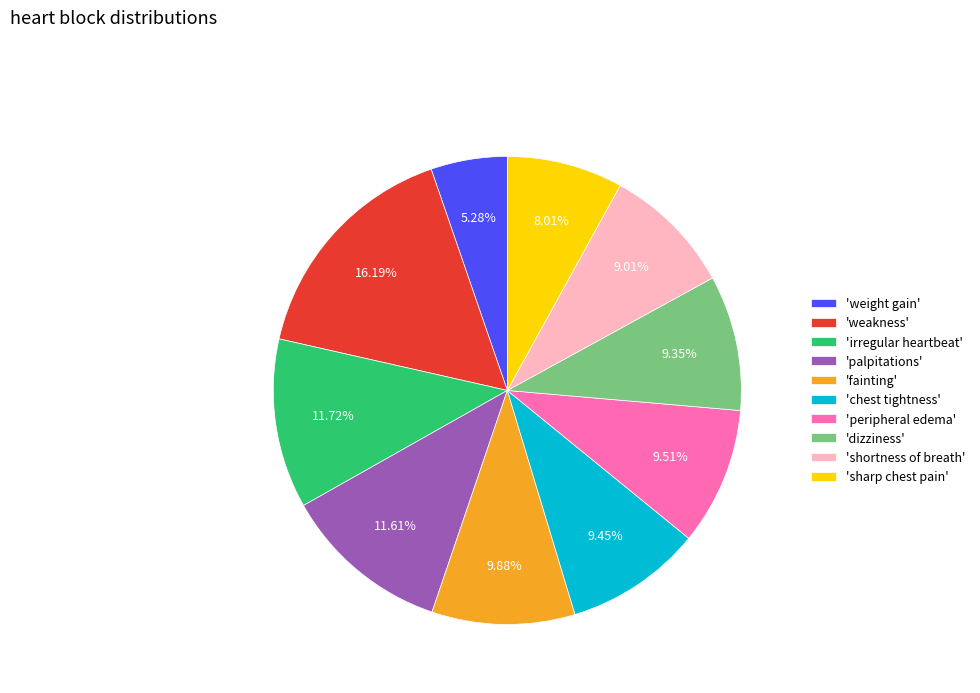

Between 'fainting' and 'sharp chest pain', which is larger?

'fainting'